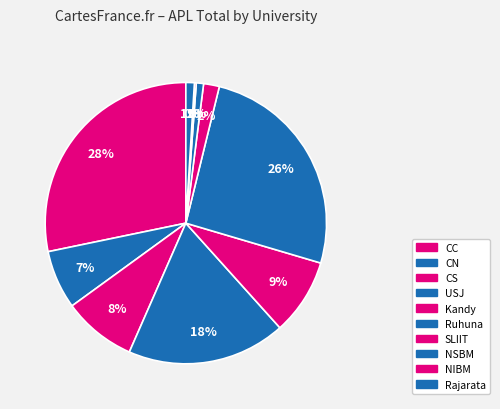

Is there any slice that represents more than half of the pie?

No